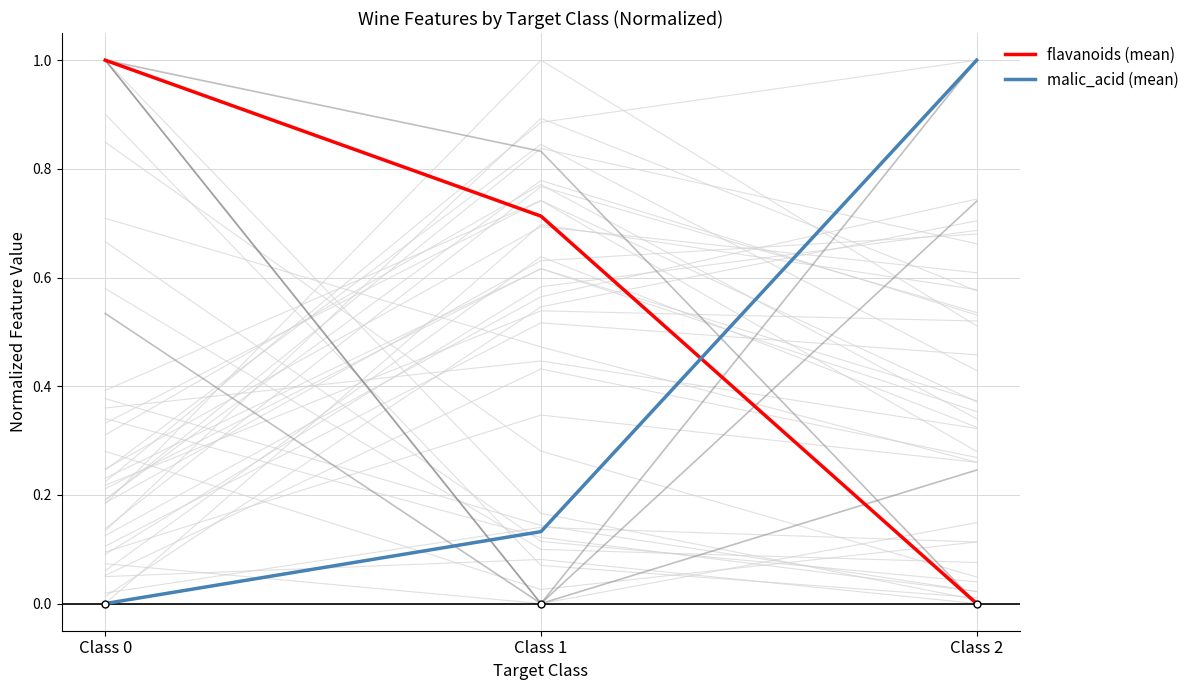

At which label is malic_acid (mean) closest to 0?

Class 0